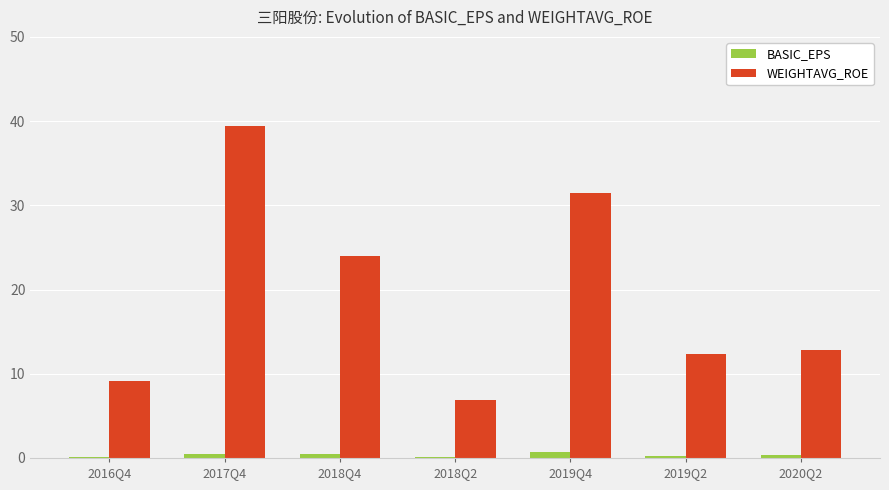

At which category is the sum across all series the highest?

2017Q4